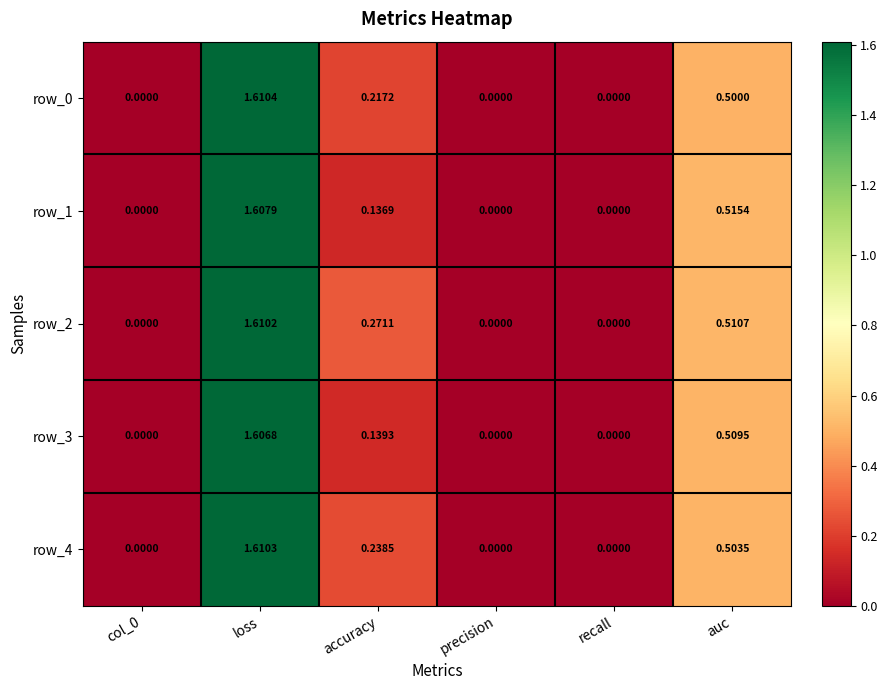

Which category has the highest value across all series?

loss